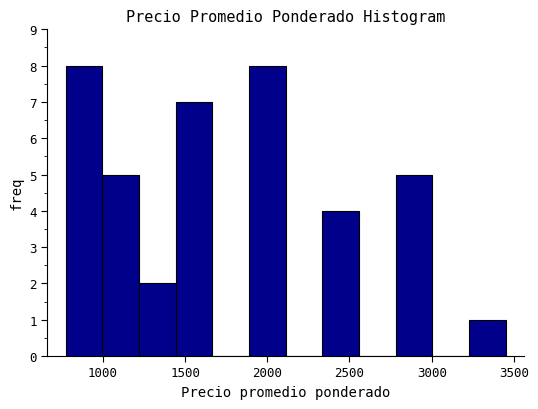

Reading left to right, list every bar in this chart as the range it spans on the x-axis followed by its height. Neither the bar edges nor the heights are printed on the chart, so give them approximately, as read against the axes.

800 to 1000: 8
1000 to 1200: 5
1200 to 1450: 2
1450 to 1650: 7
1650 to 1900: 0
1900 to 2100: 8
2100 to 2350: 0
2350 to 2550: 4
2550 to 2800: 0
2800 to 3000: 5
3000 to 3250: 0
3250 to 3450: 1